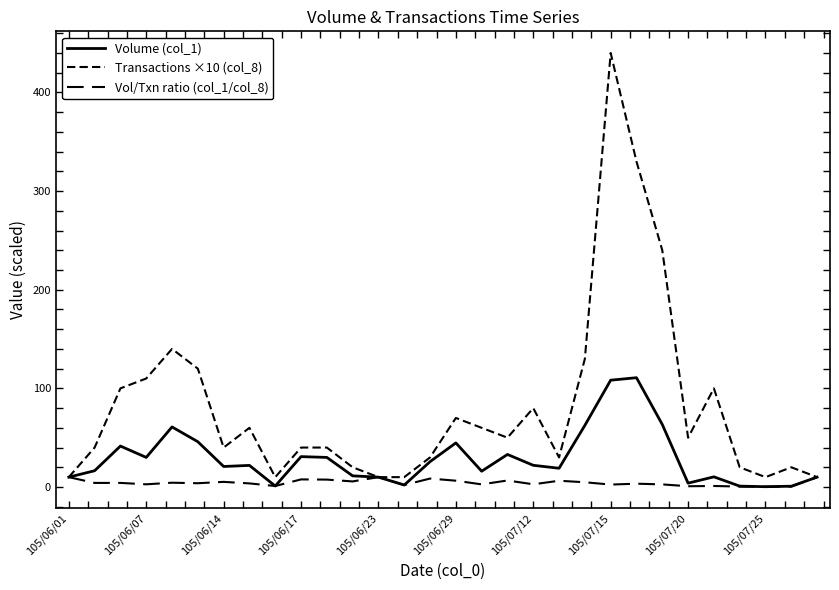

Is this an area chart (filled region under the line)?

No